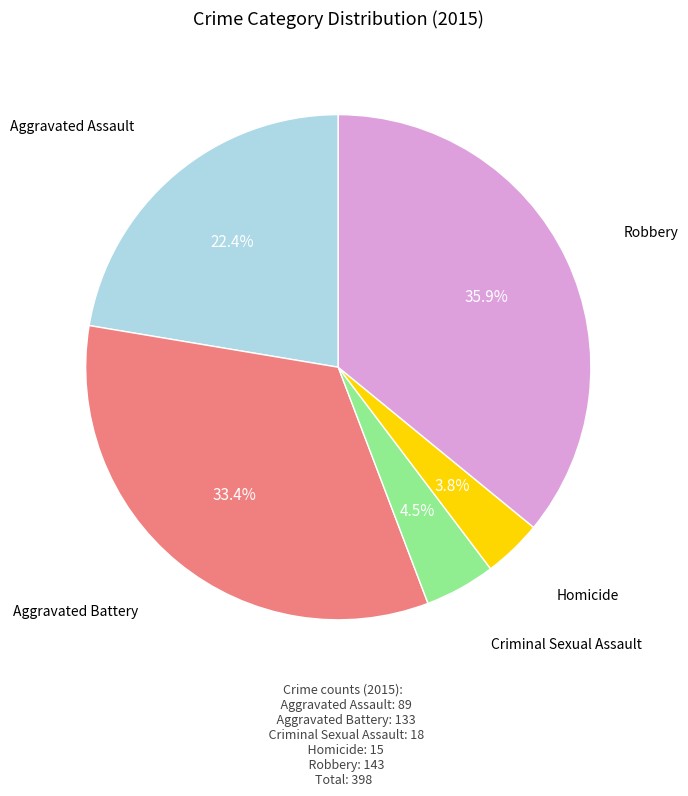

Is there any slice that represents more than half of the pie?

No